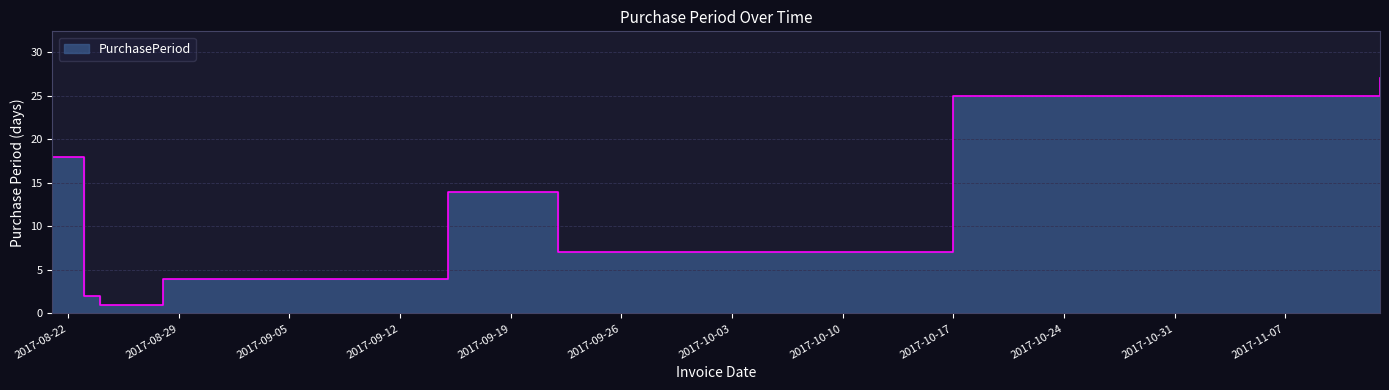

Reading left to right, extract all data points from this chart.

18	2	1	4	4	14	7	25	27